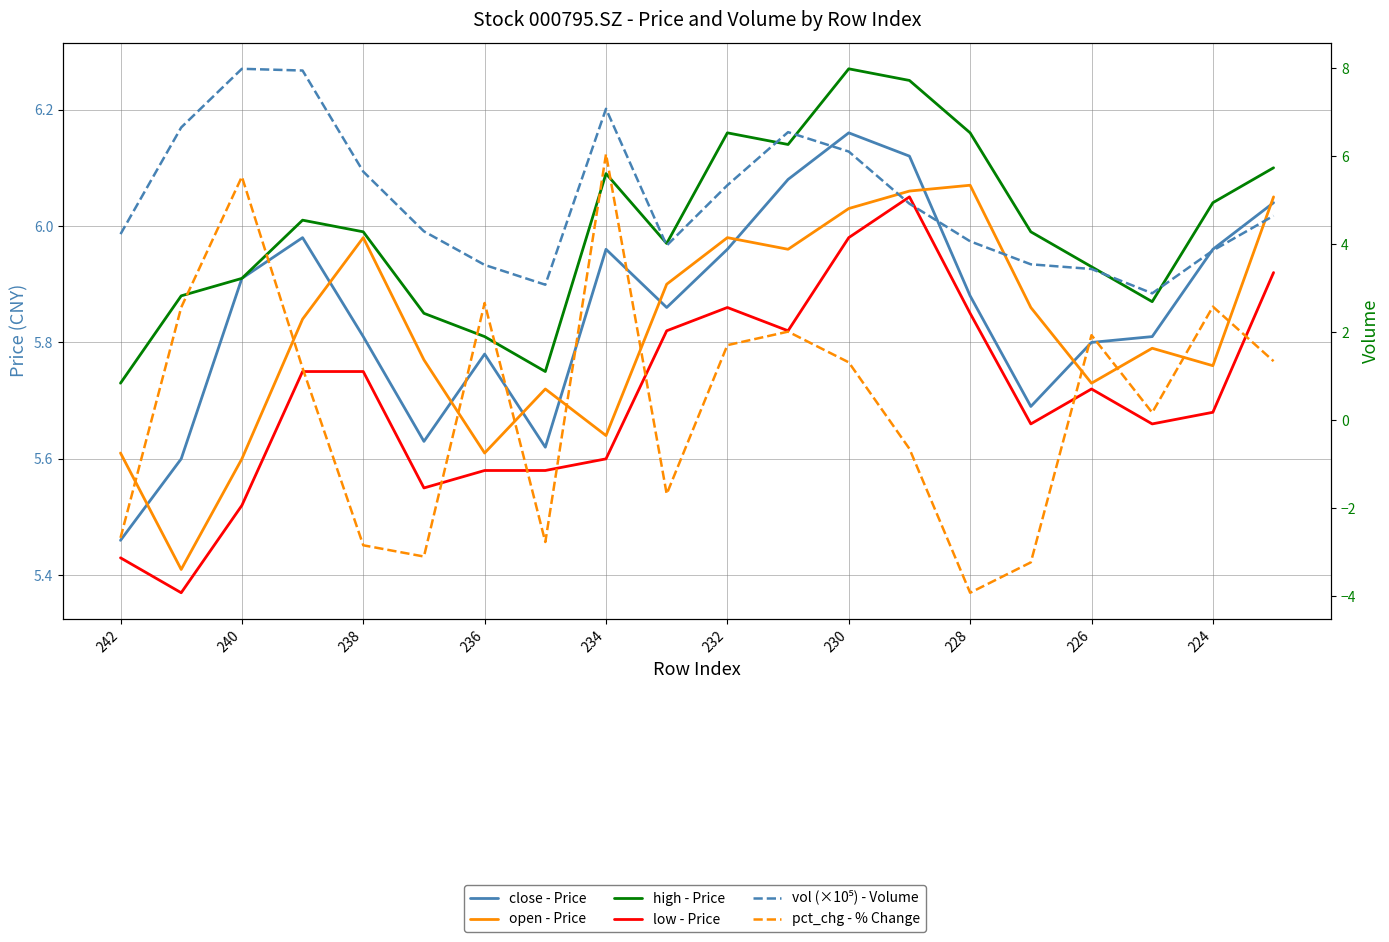

What is the sum of all close values?

117.1